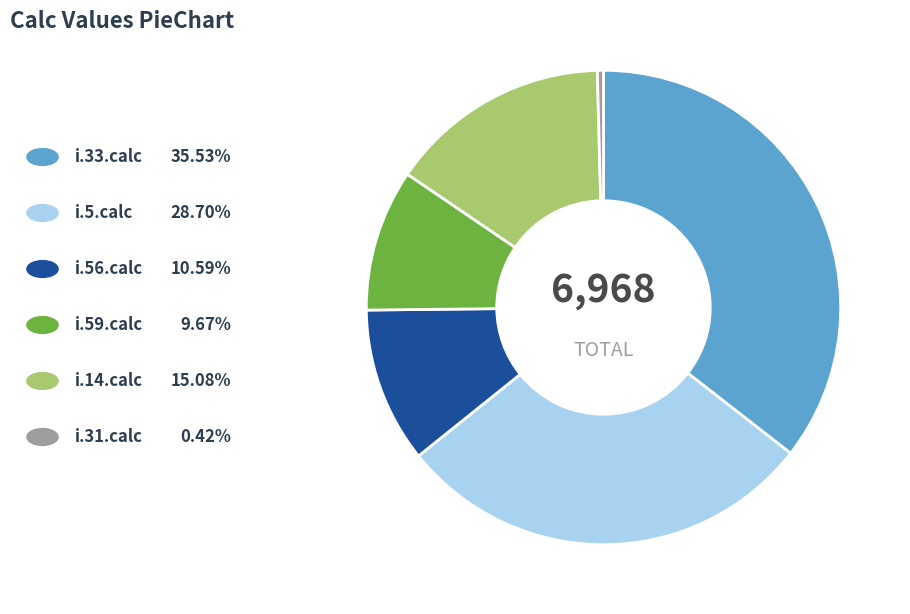

How many segments does this pie chart have?

6